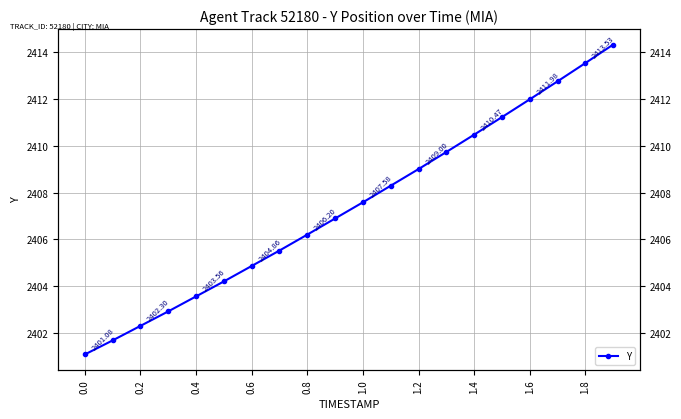

Reading right to left, transcribe all the data shown in this chart.

2414.3	2413.5	2412.8	2412.0	2411.2	2410.5	2409.7	2409.0	2408.3	2407.6	2406.9	2406.2	2405.5	2404.9	2404.2	2403.6	2402.9	2402.3	2401.7	2401.1